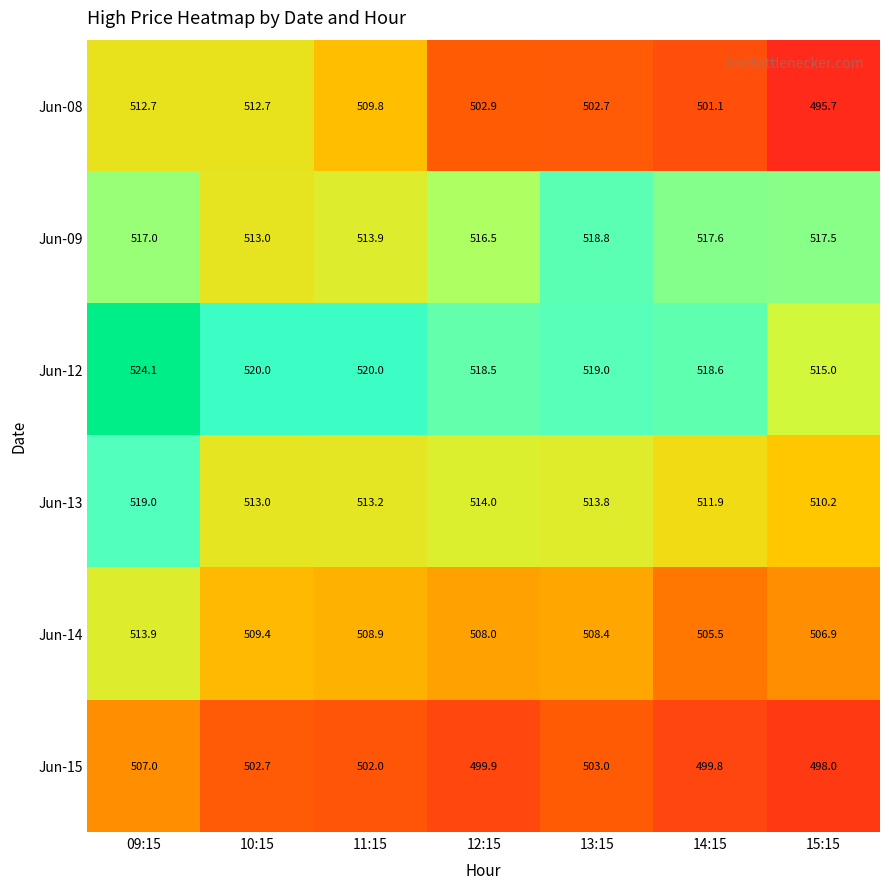

What is the sum of all Jun-13 values?

3595.1